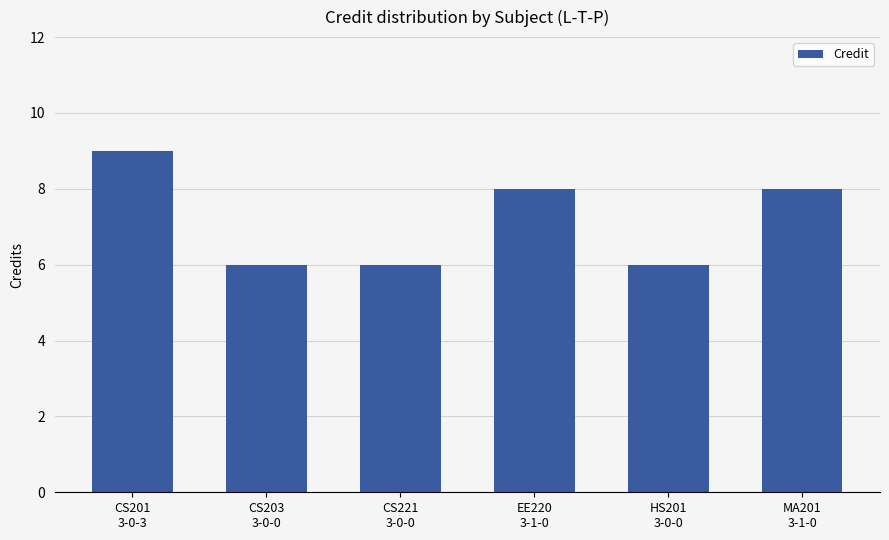

Are the bars grouped side by side (vs. stacked)?

No